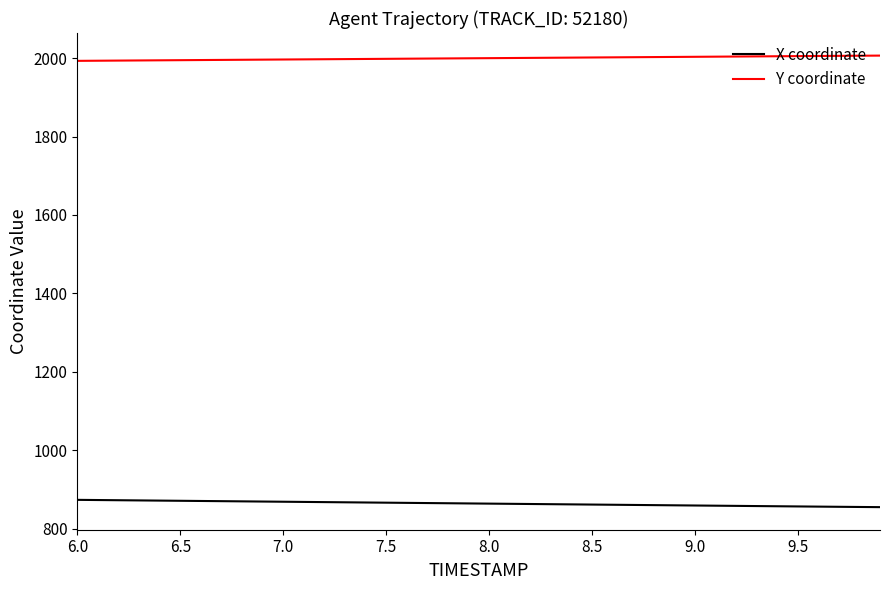

True or false: X coordinate and Y coordinate intersect in this chart.

False